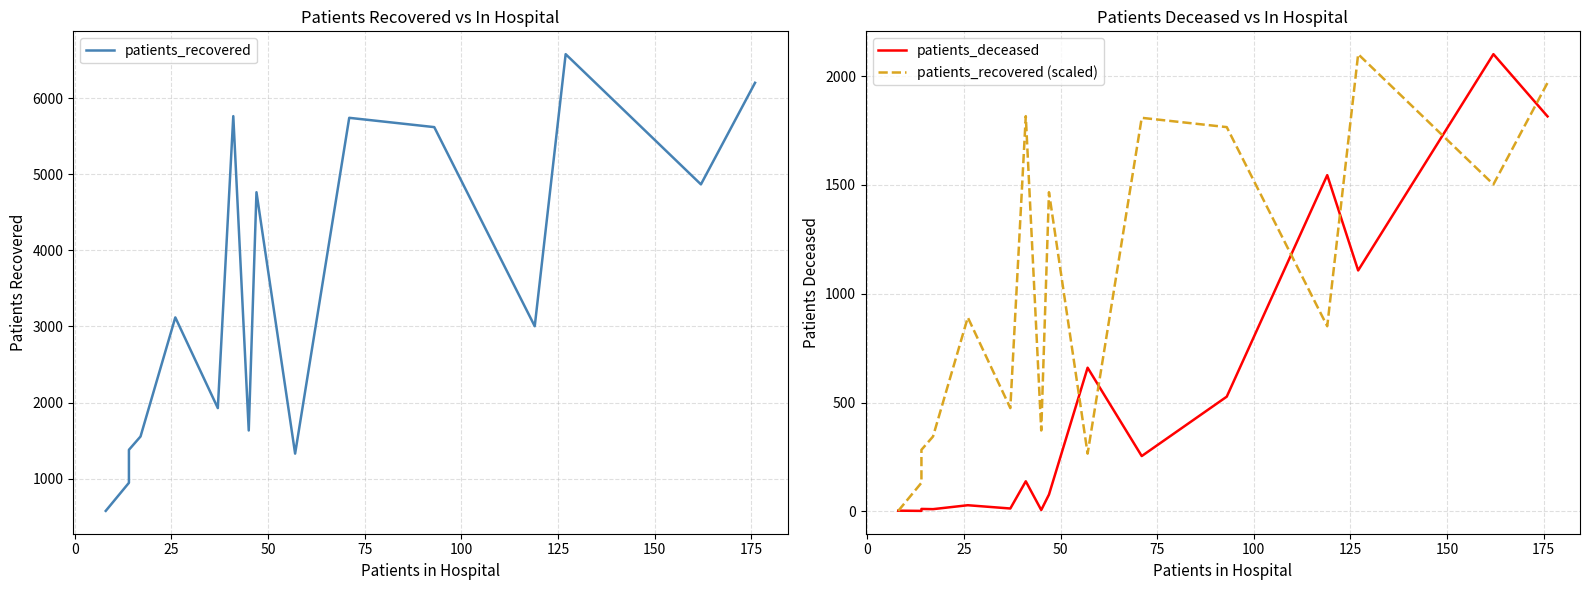

Is it true that patients_recovered equals 2674.8 at 50?

False